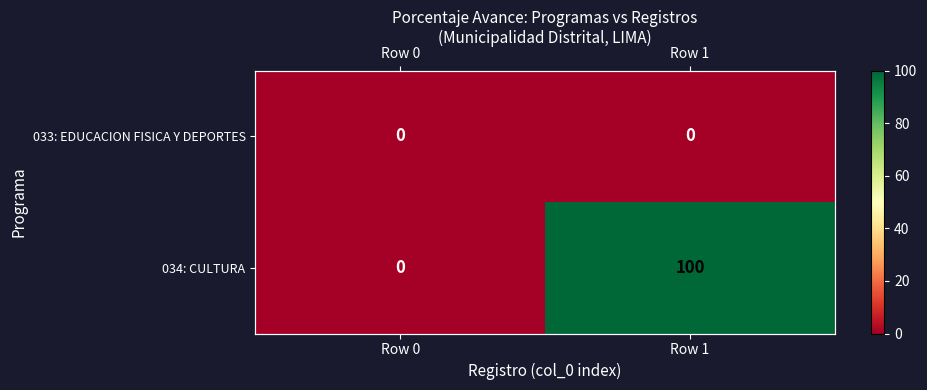

At which label is 033: EDUCACION FISICA Y DEPORTES closest to 0?

Row 0